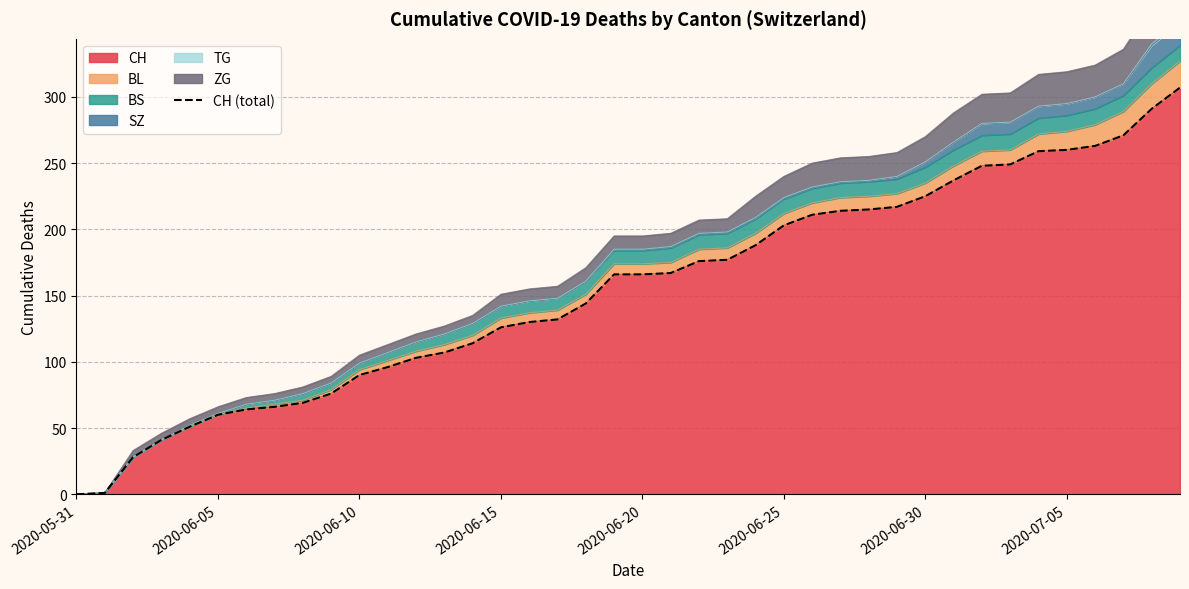

What is the ratio of the value at 13 to the value at 30?

0.5